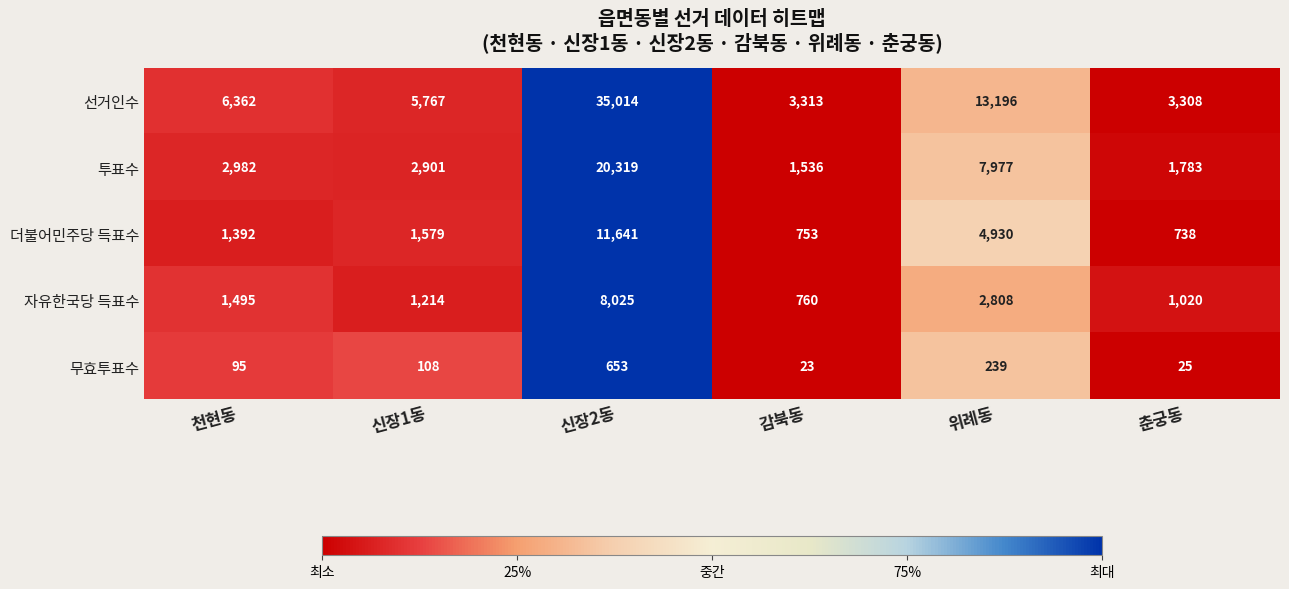

Which category has the lowest value in the 자유한국당 득표수 series?

감북동